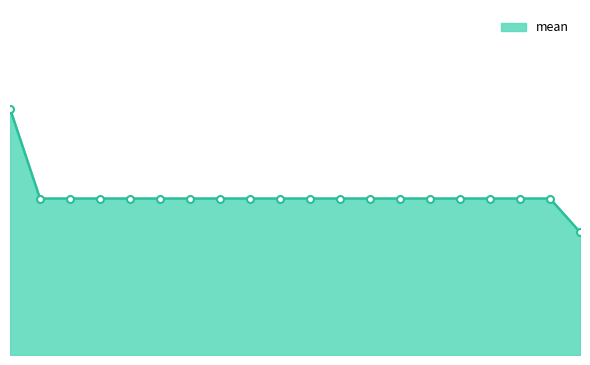

Does the chart have visible grid lines?

No